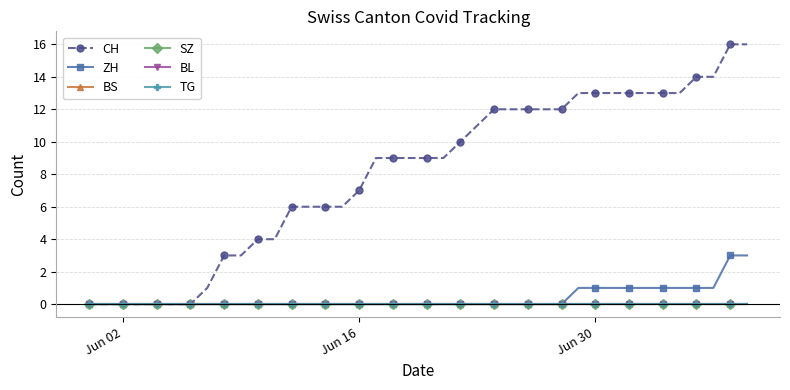

How many lines are shown in the chart?

6